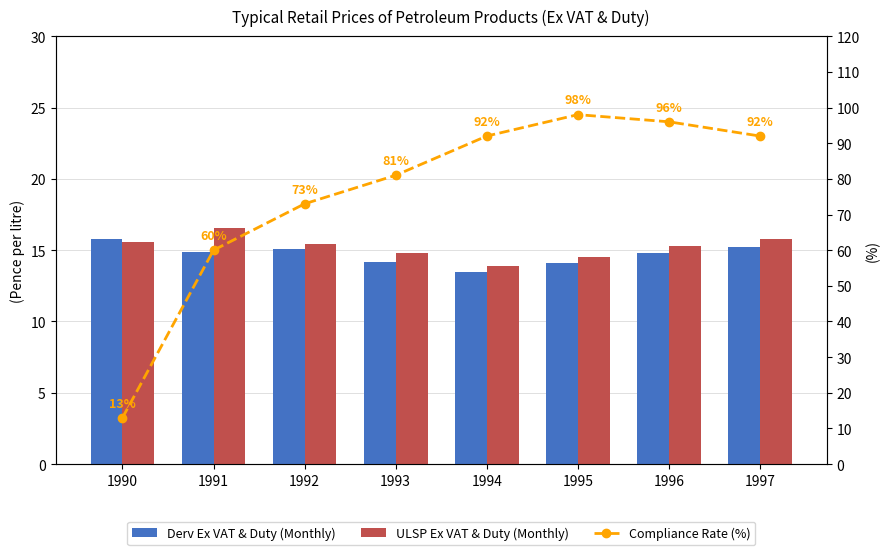

The Compliance Rate (%) series shows 98.0 at 1995. True or false?

True